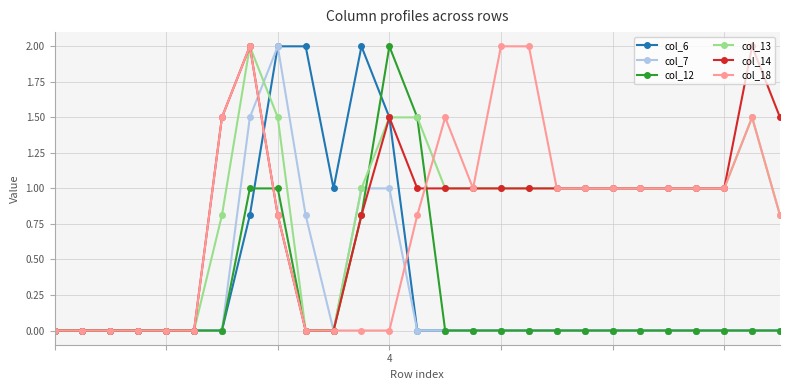

How many series are shown in this chart?

6